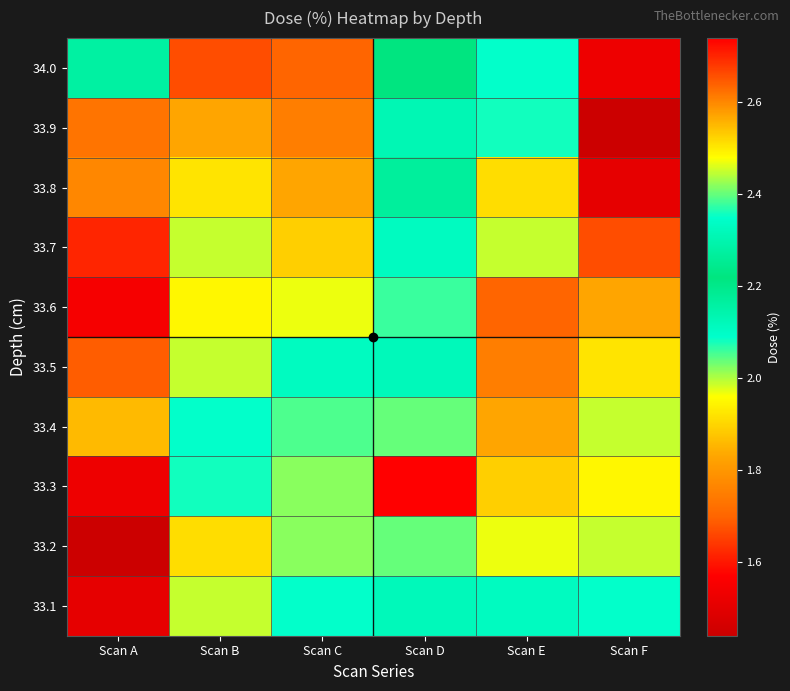

Which series has the largest total across all categories?

33.4